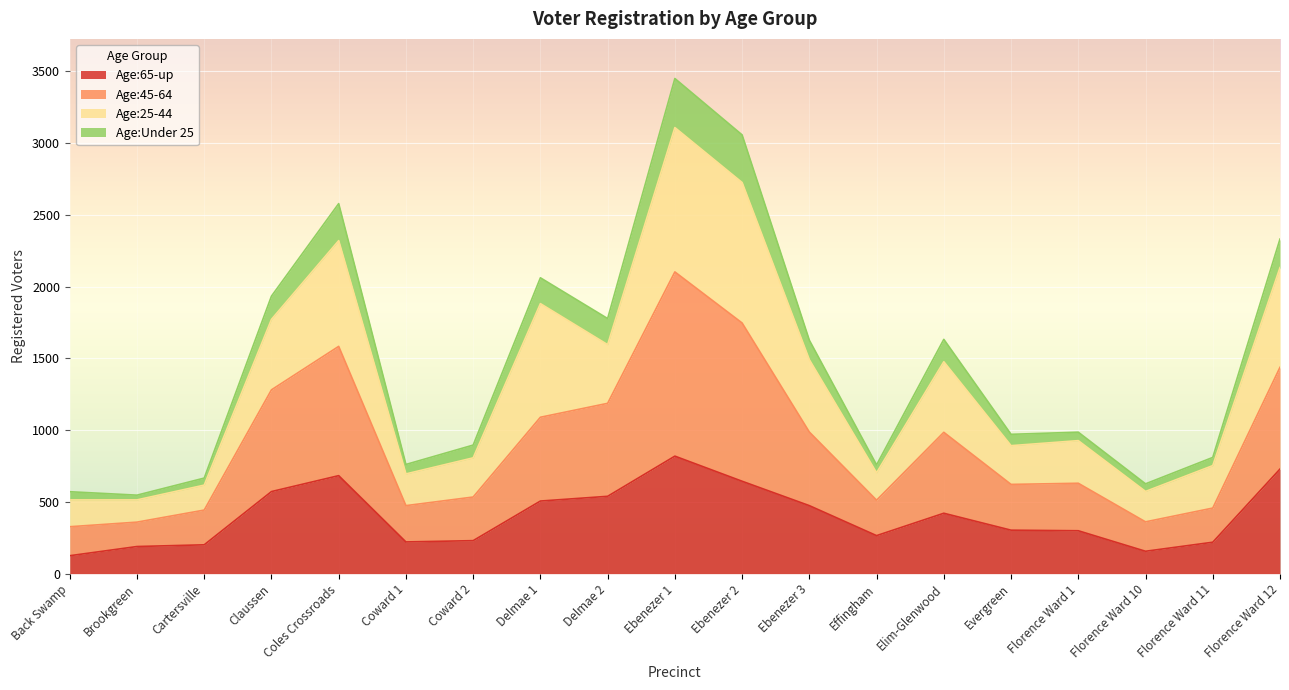

What is the difference between the maximum and minimum values in the Age:65-up series?

694